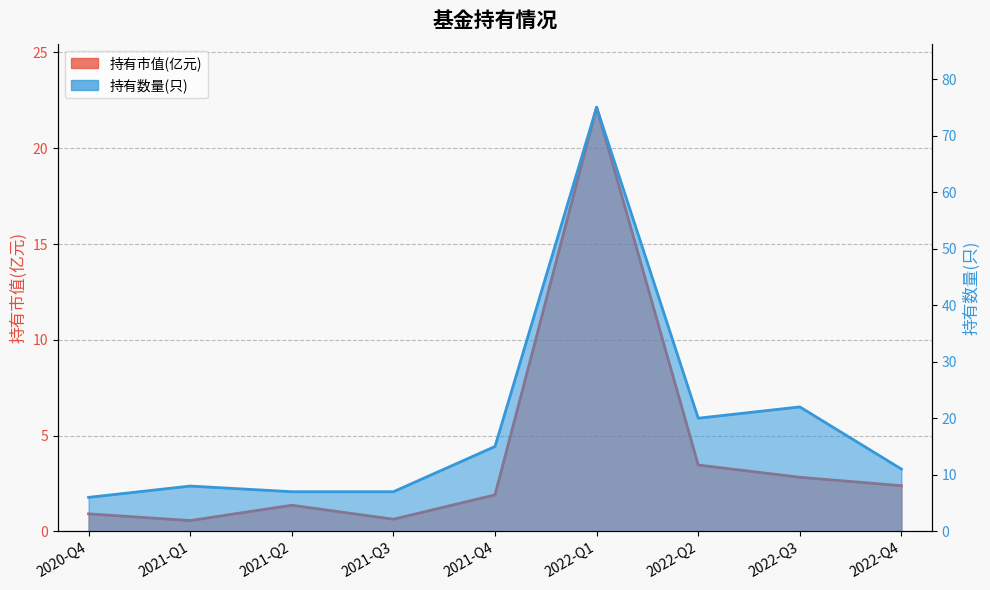

List the labels in order of 持有数量(只) value, smallest first.

2020-Q4, 2021-Q2, 2021-Q3, 2021-Q1, 2022-Q4, 2021-Q4, 2022-Q2, 2022-Q3, 2022-Q1